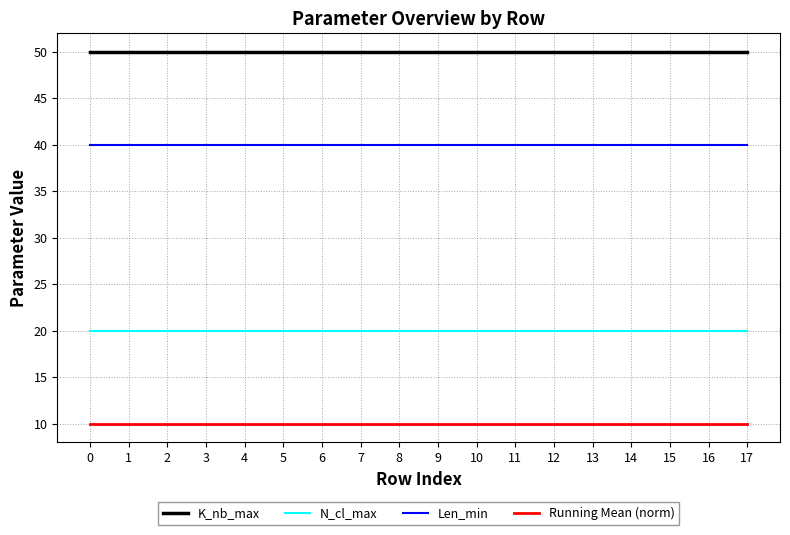

True or false: N_cl_max and Running Mean (norm) cross at least once.

False